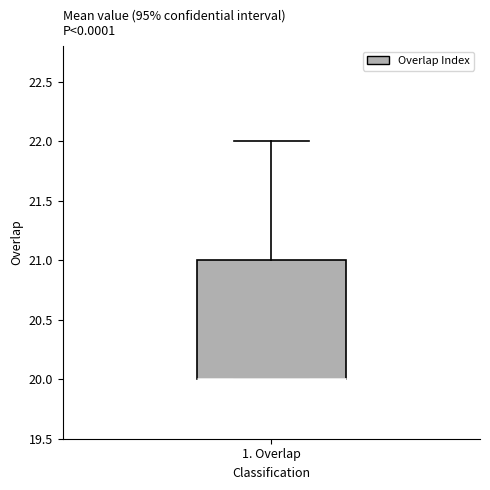

Transcribe this box plot: give where the median line is, the range the box spans, and where the two whiskers end, as read against the y-axis. The values are not printed on the chart, so give them approximately, as read against the axis.

median 20 (drawn on the box's lower edge), box 20 to 21, whiskers 20 to 22